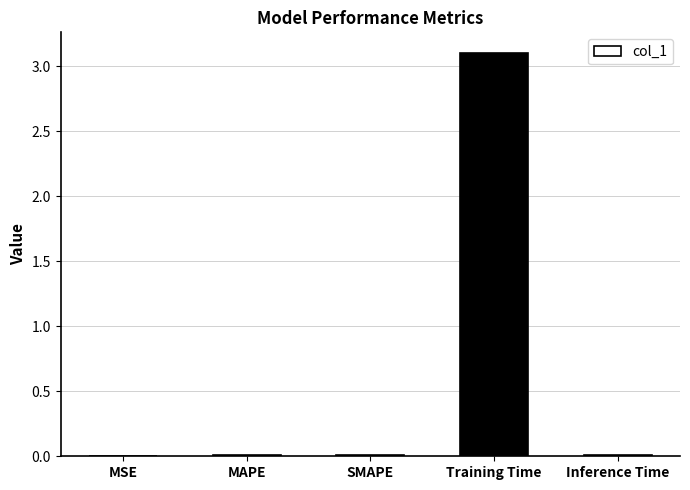

What is the sum of all values?

3.1